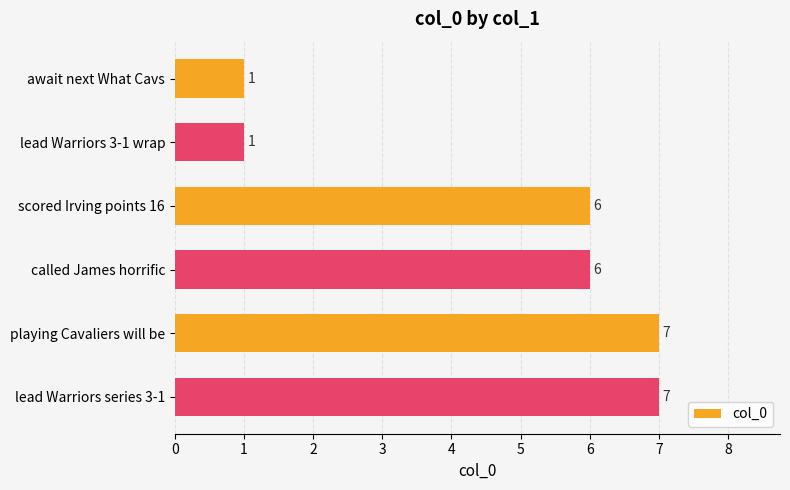

What is the change in value from lead Warriors 3-1 wrap to called James horrific?

+5